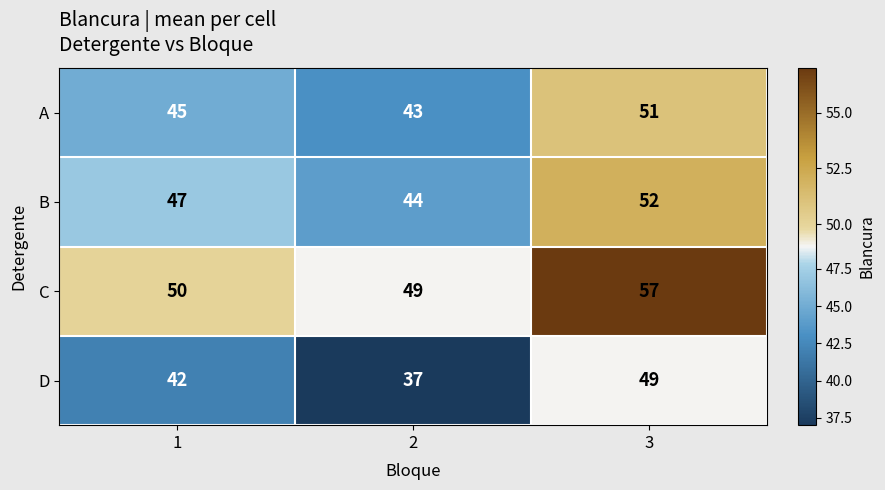

True or false: D has a value of 69 at 1.

False